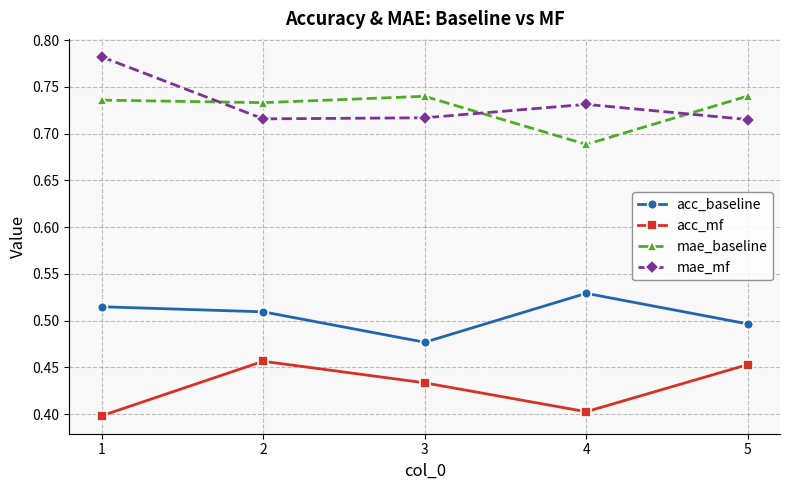

True or false: mae_mf and acc_mf cross at least once.

False